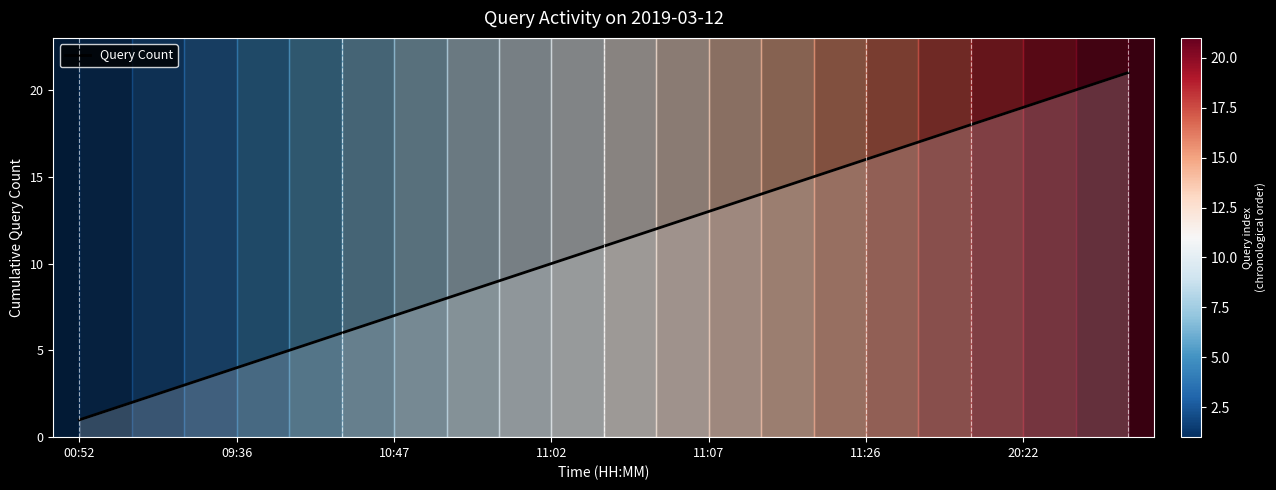

How many values are below 11?

10